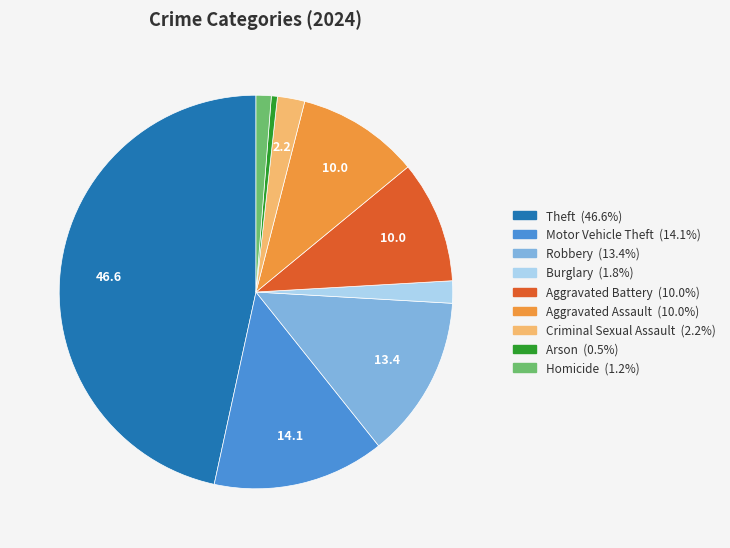

Which category has the biggest portion of the pie?

Theft